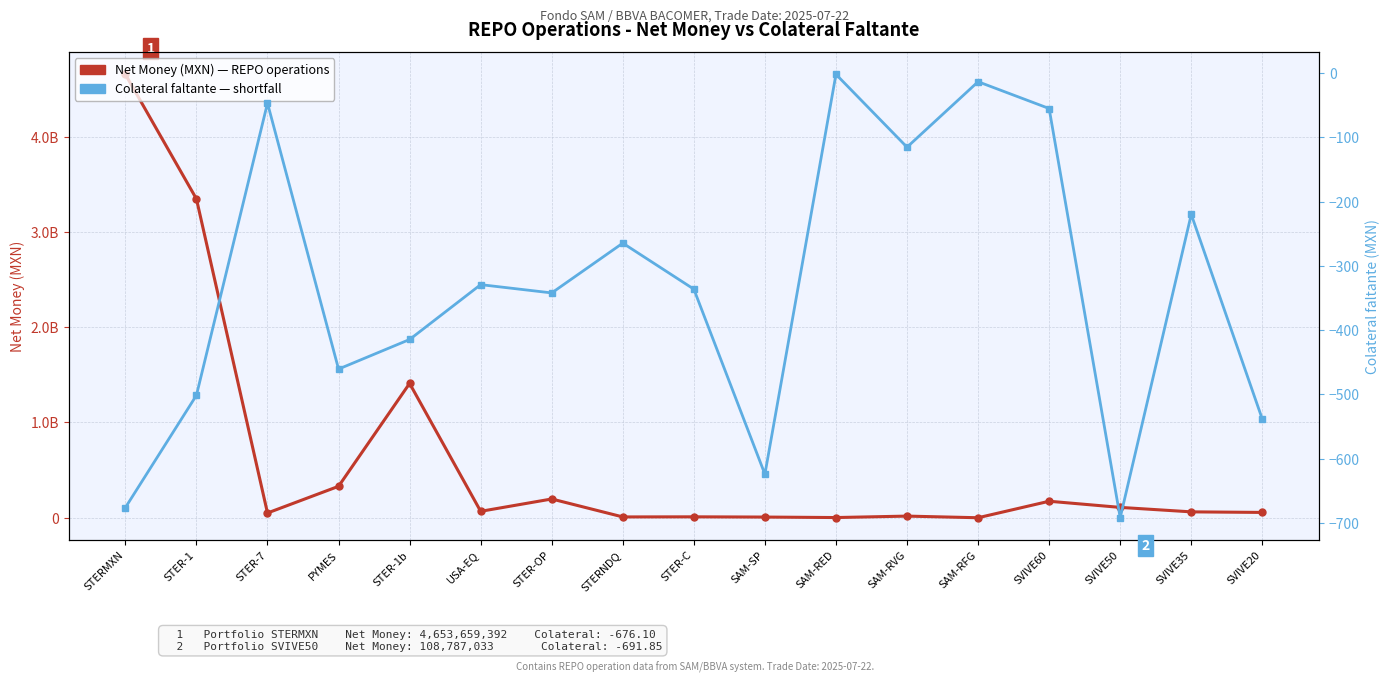

Is it true that Net Money (MXN) equals 349371555.6 at STER-1b?

False